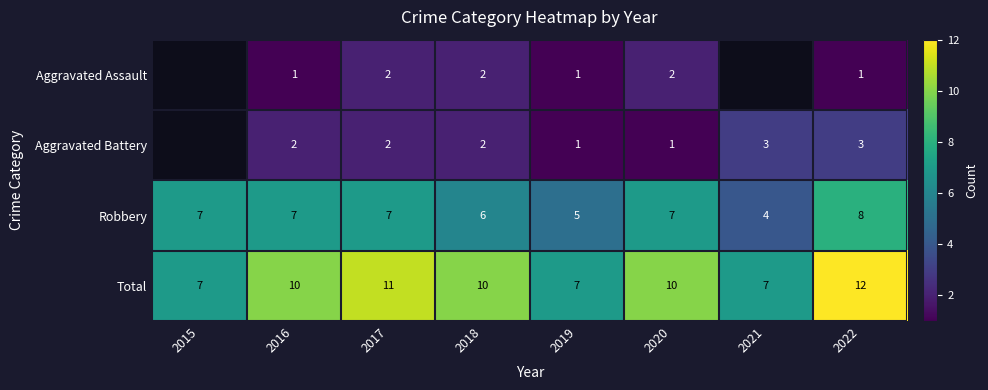

Is the value of Total at 2015 greater than the value of Aggravated Battery at 2020?

Yes